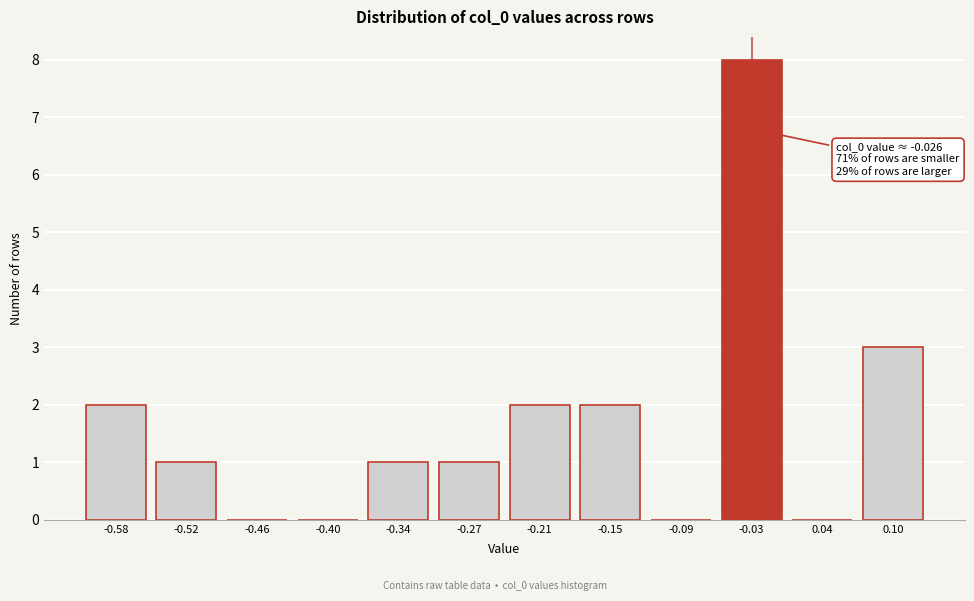

Reading left to right, extract all data points from this chart.

-0.58=2	-0.52=1	-0.46=0	-0.40=0	-0.34=1	-0.27=1	-0.21=2	-0.15=2	-0.09=0	-0.03=8	0.04=0	0.10=3